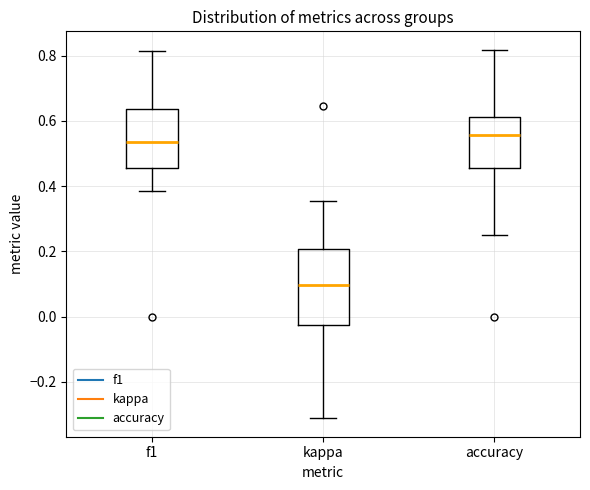

Reading left to right, transcribe this box plot: for each box, give where its median line is, the range the box spans, and where its two whiskers end, as read against the y-axis. The values are not printed on the chart, so give them approximately, as read against the axis.

f1: median 0.54, box 0.46 to 0.64, whiskers 0.38 to 0.82
kappa: median 0.10, box -0.02 to 0.20, whiskers -0.32 to 0.36
accuracy: median 0.56, box 0.46 to 0.62, whiskers 0.26 to 0.82